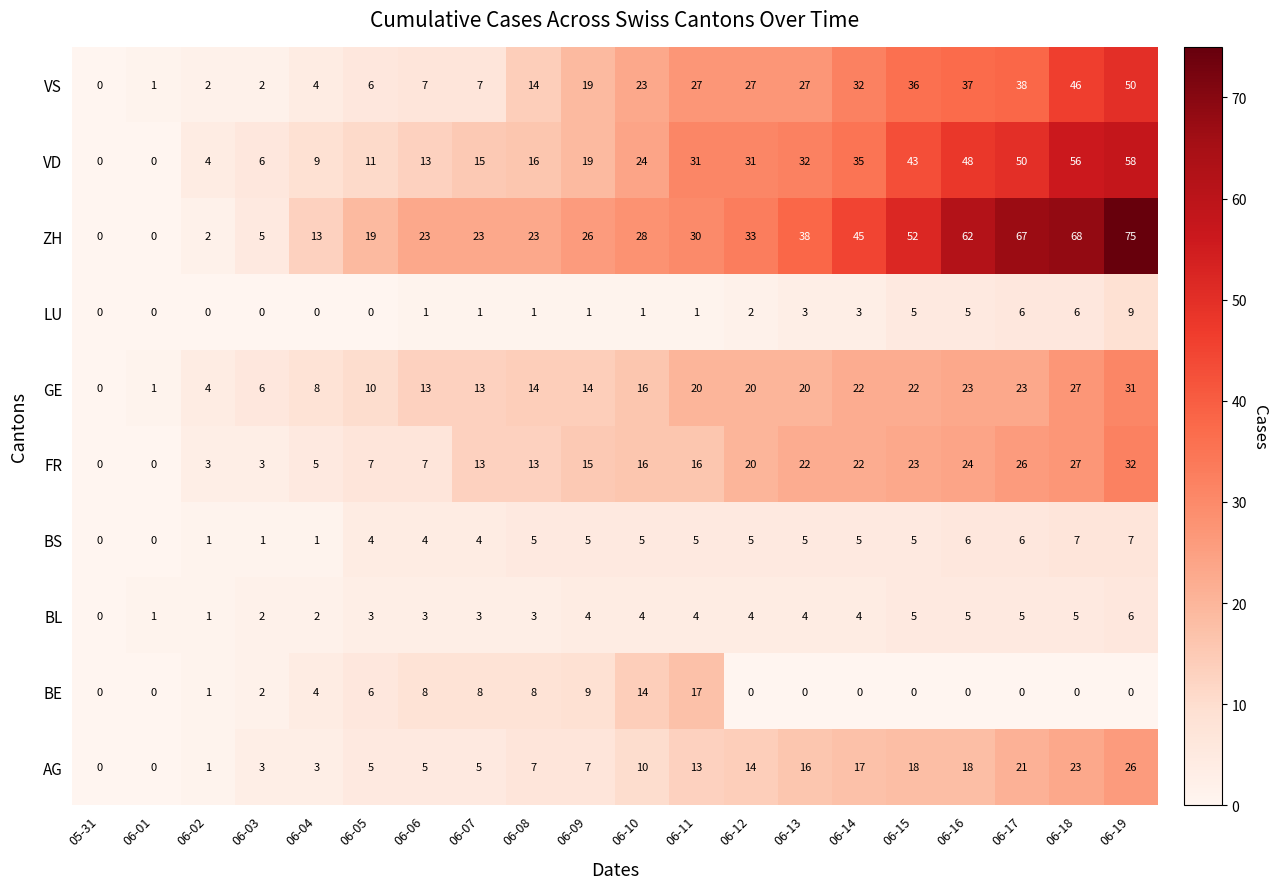

Which series has the largest total across all categories?

ZH